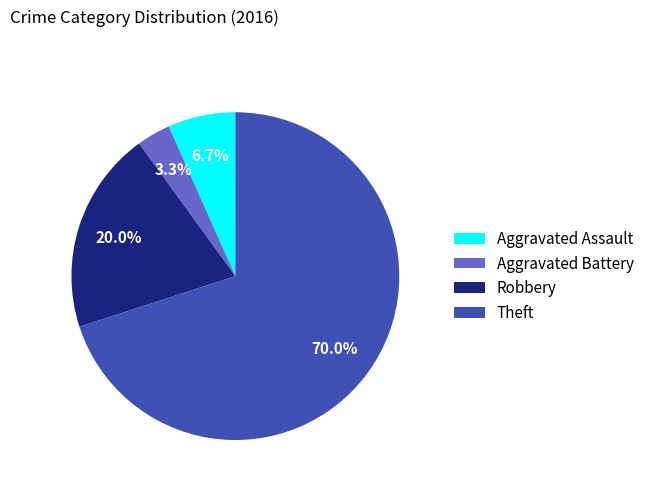

To the nearest percent, what is the difference between the largest and smallest slice percentages?

67%